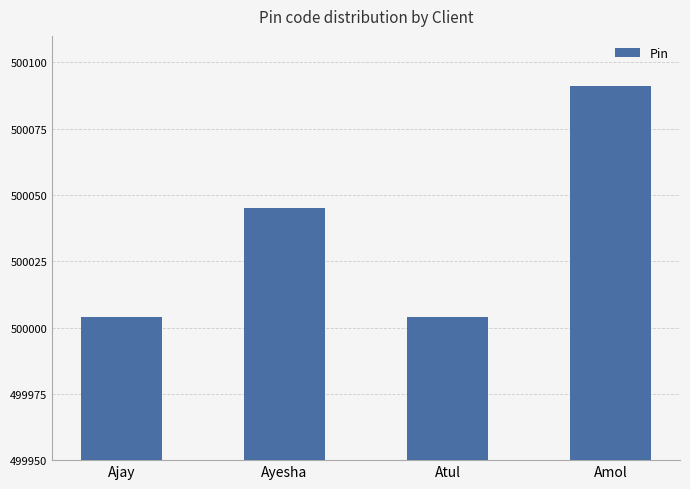

At which label is the value closest to 500047?

Ayesha